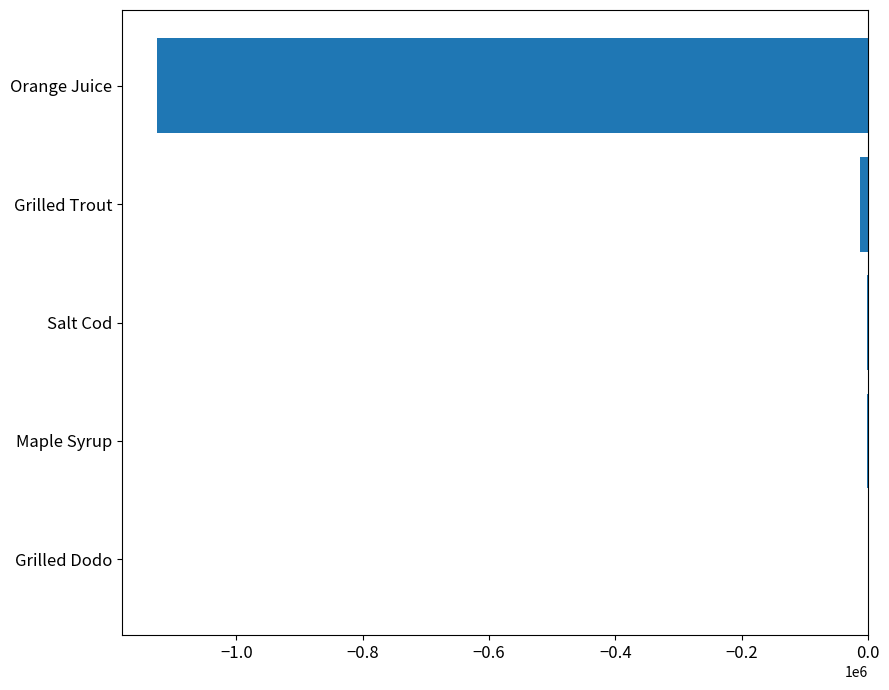

What is the sum of all values?

-1142408.7